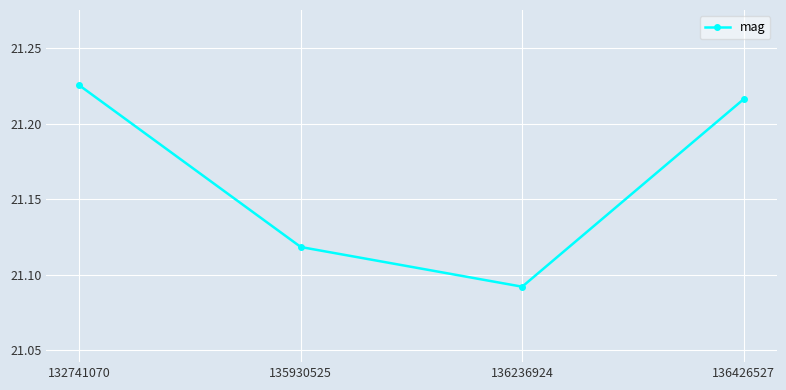

At which category does the chart reach its peak across all series?

132741070